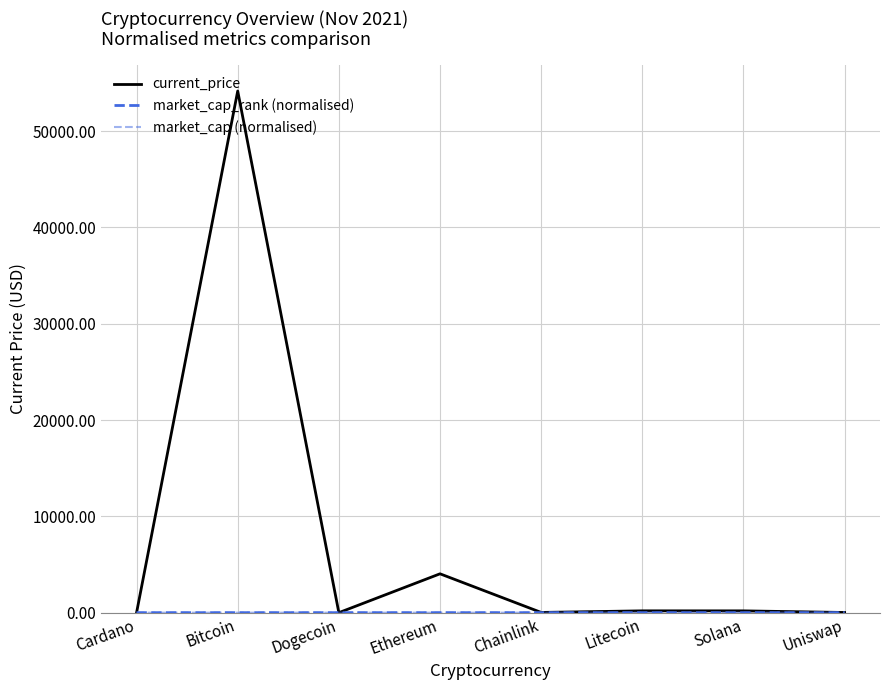

Does the chart have visible grid lines?

Yes